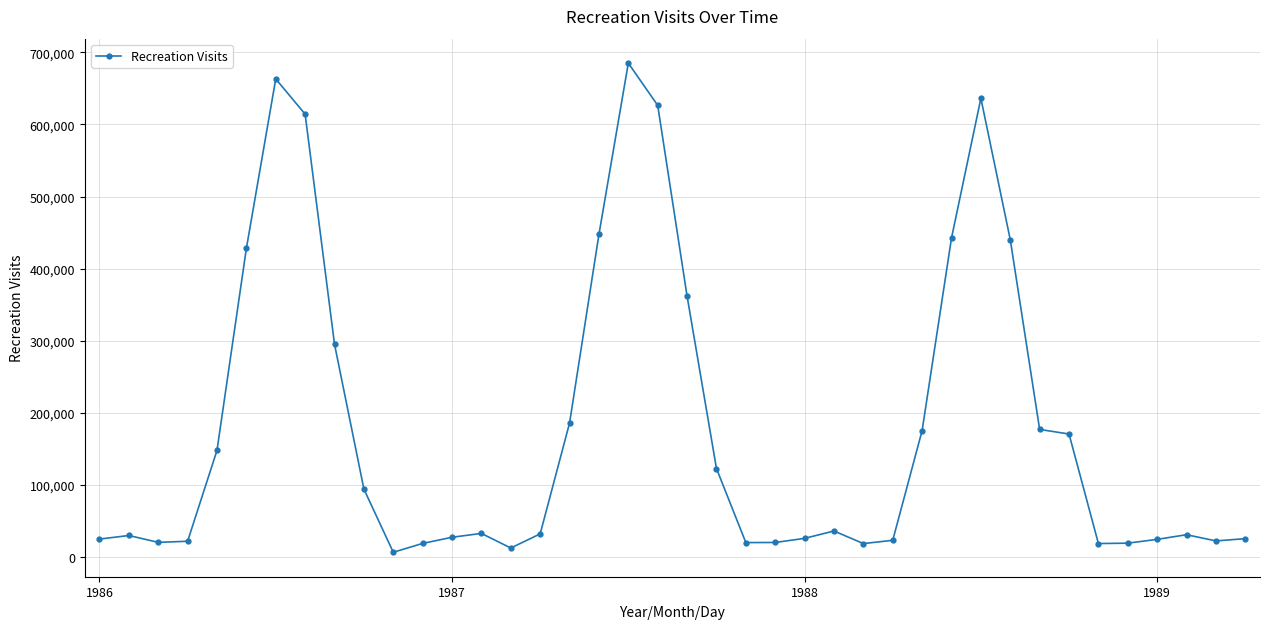

What is the greatest value displayed?

685128